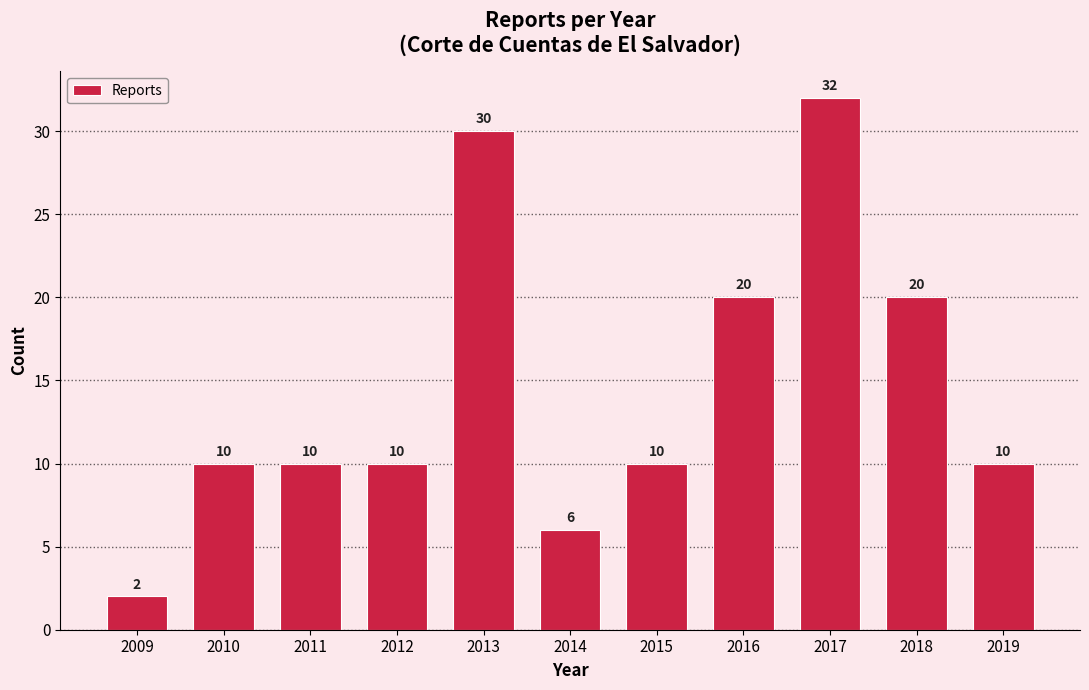

Reading left to right, what are all the values shown in this chart?

2009=2	2010=10	2011=10	2012=10	2013=30	2014=6	2015=10	2016=20	2017=32	2018=20	2019=10